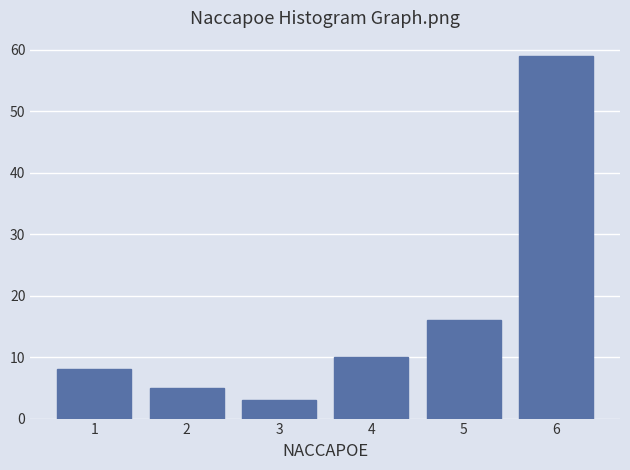

Reading left to right, extract all data points from this chart.

1=8	2=5	3=3	4=10	5=16	6=59